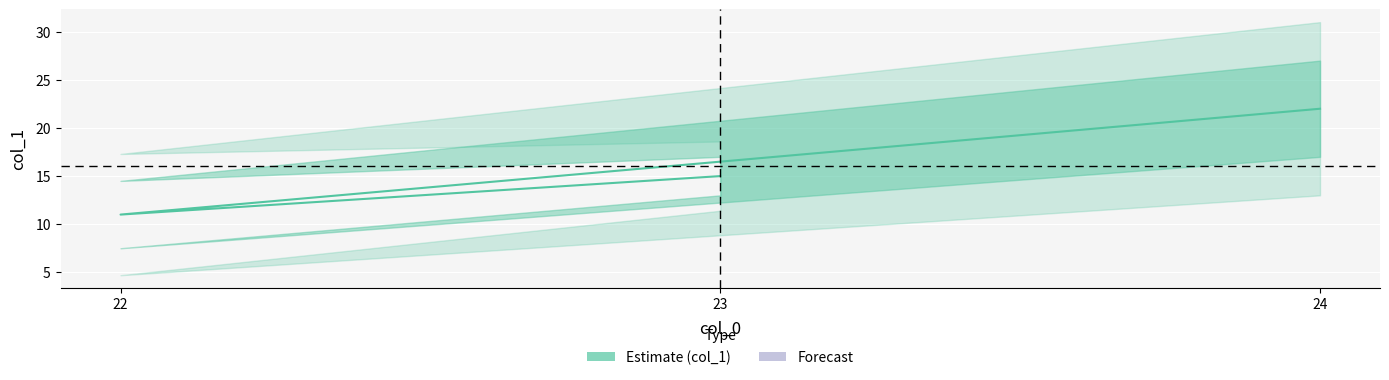

What is the sum of the values at 24 and 22?

33